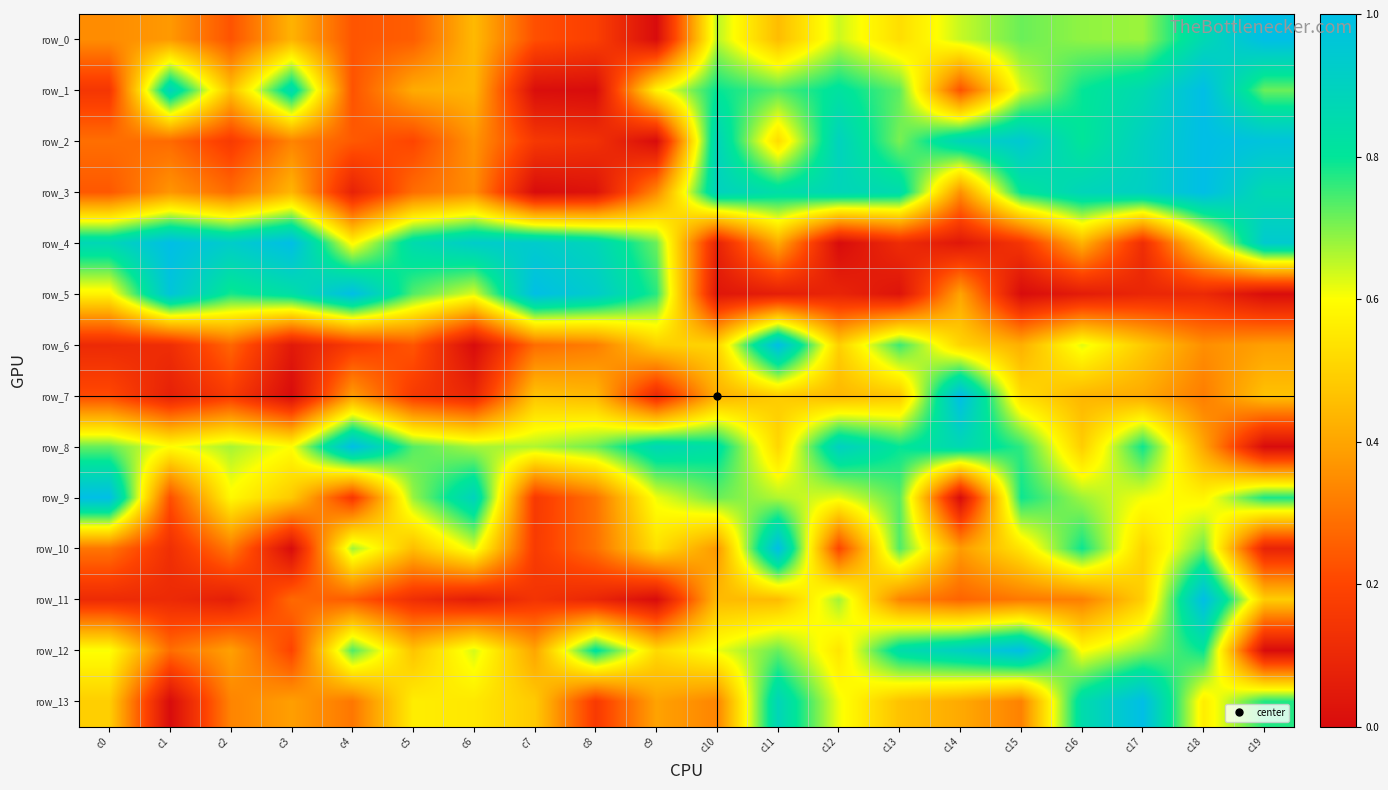

Reading right to left, transcribe all the data shown in this chart.

row_0: 1.0	0.9	0.7	0.7	0.7	0.6	0.5	0.6	0.5	0.7	0.0	0.2	0.2	0.4	0.3	0.2	0.4	0.2	0.4	0.3
row_1: 0.7	1.0	0.9	0.8	0.6	0.2	0.7	0.8	0.7	0.8	0.6	0.0	0.0	0.4	0.4	0.2	0.9	0.5	0.9	0.1
row_2: 1.0	1.0	0.9	0.8	0.9	0.9	0.7	0.9	0.5	0.9	0.0	0.1	0.2	0.4	0.2	0.2	0.3	0.2	0.3	0.3
row_3: 0.9	1.0	0.9	0.9	0.8	0.4	0.9	0.9	0.8	0.9	0.3	0.0	0.0	0.3	0.3	0.1	0.4	0.3	0.4	0.2
row_4: 0.9	0.5	0.1	0.4	0.1	0.0	0.1	0.0	0.4	0.1	0.7	0.9	0.9	0.9	0.9	0.6	1.0	0.9	1.0	0.9
row_5: 0.0	0.1	0.1	0.1	0.0	0.4	0.0	0.1	0.1	0.0	0.8	0.9	1.0	0.6	0.7	1.0	0.8	0.8	1.0	0.6
row_6: 0.4	0.4	0.5	0.6	0.4	0.5	0.8	0.5	1.0	0.5	0.5	0.3	0.3	0.0	0.2	0.2	0.0	0.3	0.1	0.1
row_7: 0.5	0.3	0.4	0.4	0.5	1.0	0.5	0.4	0.5	0.4	0.1	0.4	0.5	0.1	0.2	0.4	0.0	0.2	0.1	0.2
row_8: 0.0	0.4	0.8	0.5	0.8	0.9	0.8	0.9	0.5	0.8	0.9	0.7	0.7	0.7	0.7	1.0	0.6	0.7	0.6	0.7
row_9: 0.8	0.6	0.6	0.7	0.8	0.0	0.7	0.6	0.7	0.7	0.6	0.3	0.2	0.9	0.7	0.2	0.5	0.6	0.2	1.0
row_10: 0.1	0.7	0.5	0.8	0.5	0.4	0.7	0.2	1.0	0.4	0.5	0.3	0.2	0.6	0.5	0.7	0.0	0.3	0.1	0.3
row_11: 0.5	1.0	0.5	0.3	0.3	0.3	0.3	0.7	0.4	0.4	0.0	0.1	0.1	0.1	0.1	0.2	0.3	0.1	0.1	0.1
row_12: 0.0	0.8	0.7	0.6	1.0	0.9	0.8	0.5	0.7	0.6	0.5	0.8	0.4	0.6	0.5	0.7	0.2	0.4	0.3	0.6
row_13: 0.8	0.6	1.0	0.8	0.3	0.4	0.5	0.6	0.9	0.3	0.4	0.2	0.5	0.5	0.6	0.3	0.4	0.3	0.0	0.5